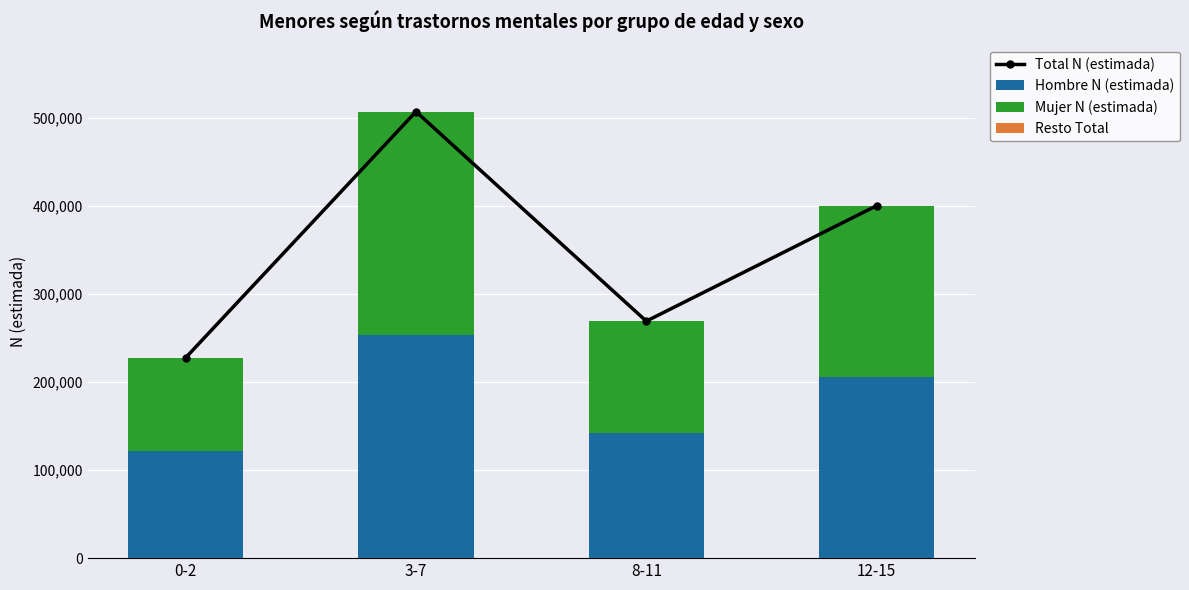

What is the label of the 2nd bar from the right?

8-11